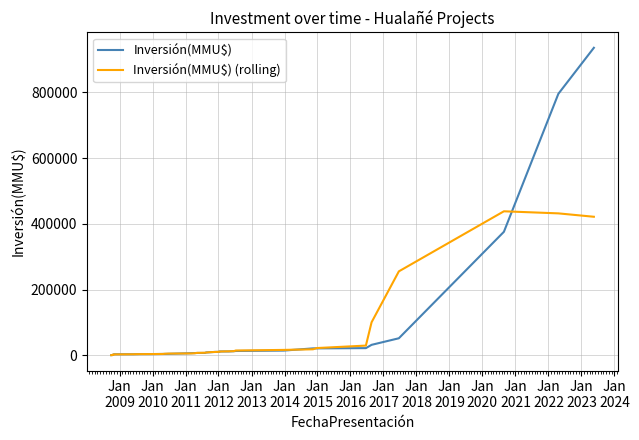

List the series in order of their peak value, lowest first.

Inversión(MMU$) (rolling), Inversión(MMU$)